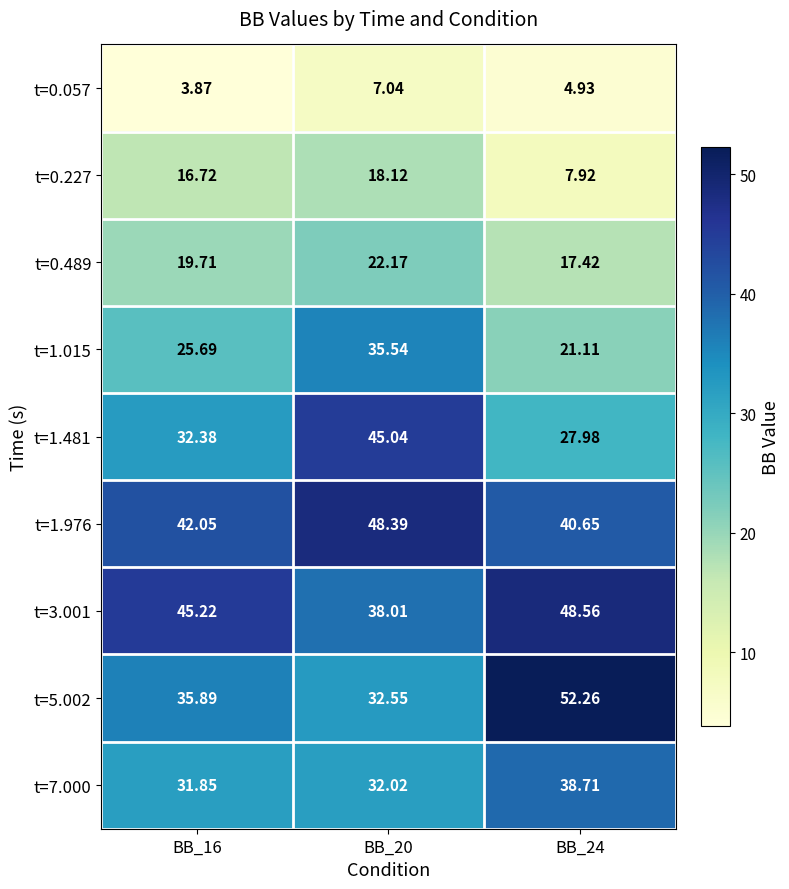

Is the value of t=0.057 at BB_16 greater than the value of t=1.015 at BB_24?

No